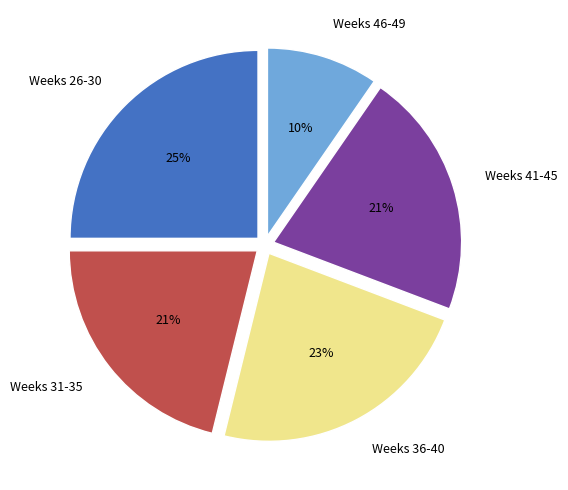

The Weeks 36-40 slice represents 12% of the pie. True or false?

False